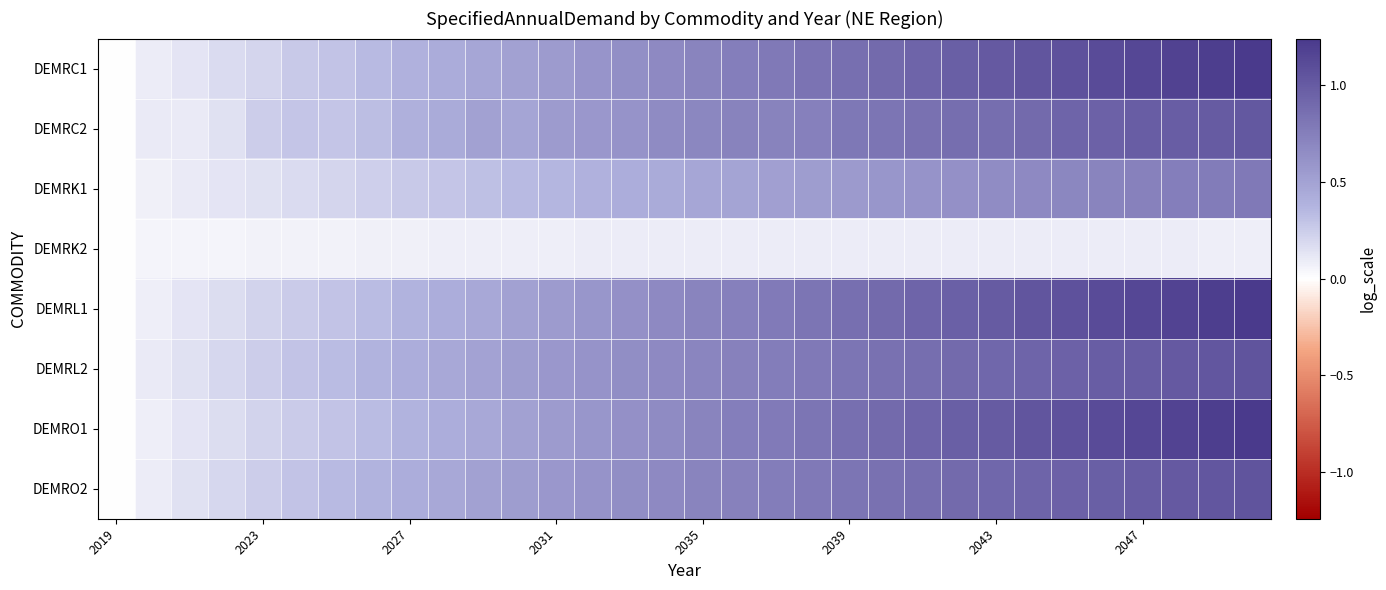

Reading right to left, transcribe all the data shown in this chart.

DEMRC1: 1.2	1.2	1.2	1.1	1.1	1.1	1.0	1.0	1.0	0.9	0.9	0.9	0.8	0.8	0.8	0.7	0.7	0.6	0.6	0.6	0.5	0.5	0.4	0.4	0.3	0.3	0.3	0.2	0.2	0.1	0.1	0.0
DEMRC2: 1.0	1.0	1.0	1.0	1.0	0.9	0.9	0.9	0.9	0.8	0.8	0.8	0.7	0.7	0.7	0.7	0.7	0.6	0.6	0.5	0.5	0.5	0.4	0.4	0.3	0.3	0.3	0.2	0.2	0.1	0.1	0.0
DEMRK1: 0.8	0.8	0.8	0.7	0.7	0.7	0.7	0.7	0.6	0.6	0.6	0.6	0.5	0.5	0.5	0.5	0.4	0.4	0.4	0.4	0.3	0.3	0.3	0.3	0.2	0.2	0.2	0.2	0.1	0.1	0.1	0.0
DEMRK2: 0.1	0.1	0.1	0.1	0.1	0.1	0.1	0.1	0.1	0.1	0.1	0.1	0.1	0.1	0.1	0.1	0.1	0.1	0.1	0.1	0.1	0.1	0.1	0.1	0.1	0.1	0.1	0.1	0.1	0.1	0.0	0.0
DEMRL1: 1.2	1.2	1.2	1.1	1.1	1.1	1.0	1.0	1.0	0.9	0.9	0.9	0.8	0.8	0.7	0.7	0.7	0.6	0.6	0.5	0.5	0.5	0.4	0.4	0.3	0.3	0.3	0.2	0.2	0.1	0.1	0.0
DEMRL2: 1.1	1.0	1.0	1.0	1.0	1.0	0.9	0.9	0.9	0.9	0.8	0.8	0.8	0.8	0.7	0.7	0.7	0.6	0.6	0.6	0.5	0.5	0.5	0.4	0.4	0.3	0.3	0.3	0.2	0.2	0.1	0.0
DEMRO1: 1.2	1.2	1.2	1.1	1.1	1.1	1.0	1.0	1.0	0.9	0.9	0.9	0.8	0.8	0.7	0.7	0.7	0.6	0.6	0.5	0.5	0.5	0.4	0.4	0.3	0.3	0.3	0.2	0.2	0.1	0.1	0.0
DEMRO2: 1.0	1.0	1.0	1.0	1.0	1.0	0.9	0.9	0.9	0.9	0.8	0.8	0.8	0.8	0.7	0.7	0.7	0.6	0.6	0.6	0.5	0.5	0.5	0.4	0.4	0.3	0.3	0.3	0.2	0.2	0.1	0.0